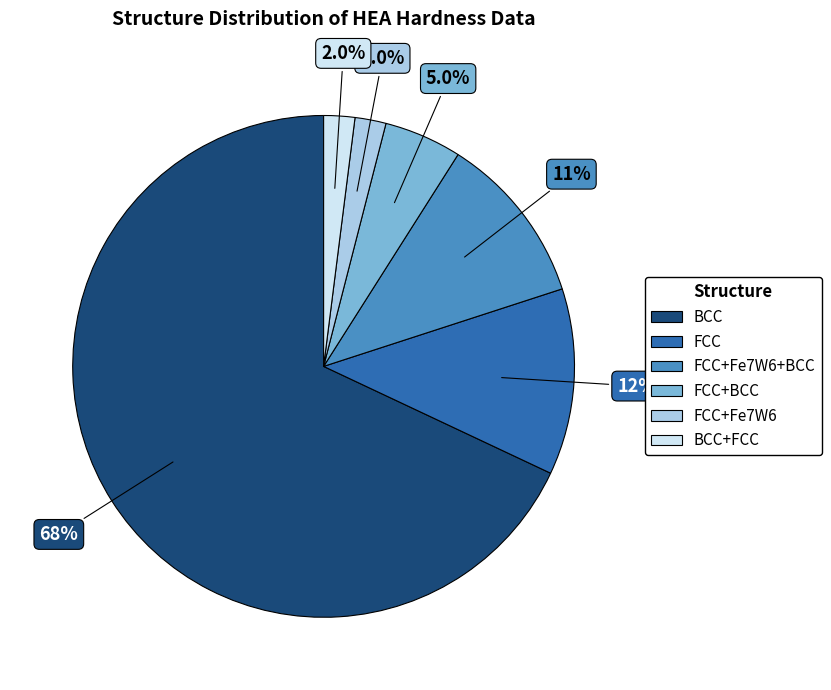

How many segments does this pie chart have?

6